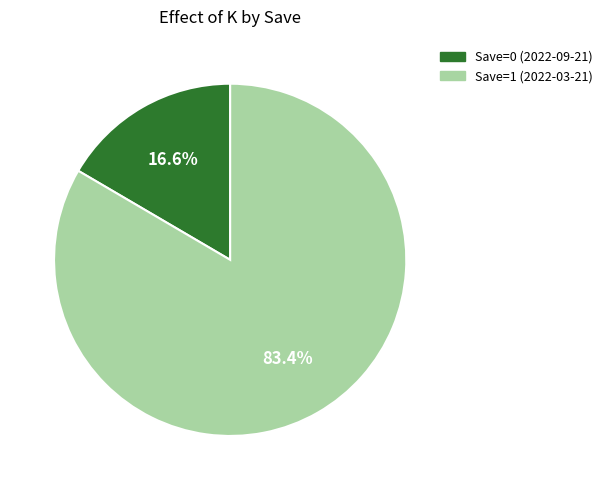

What is the largest slice in the pie chart?

Save=1 (2022-03-21)